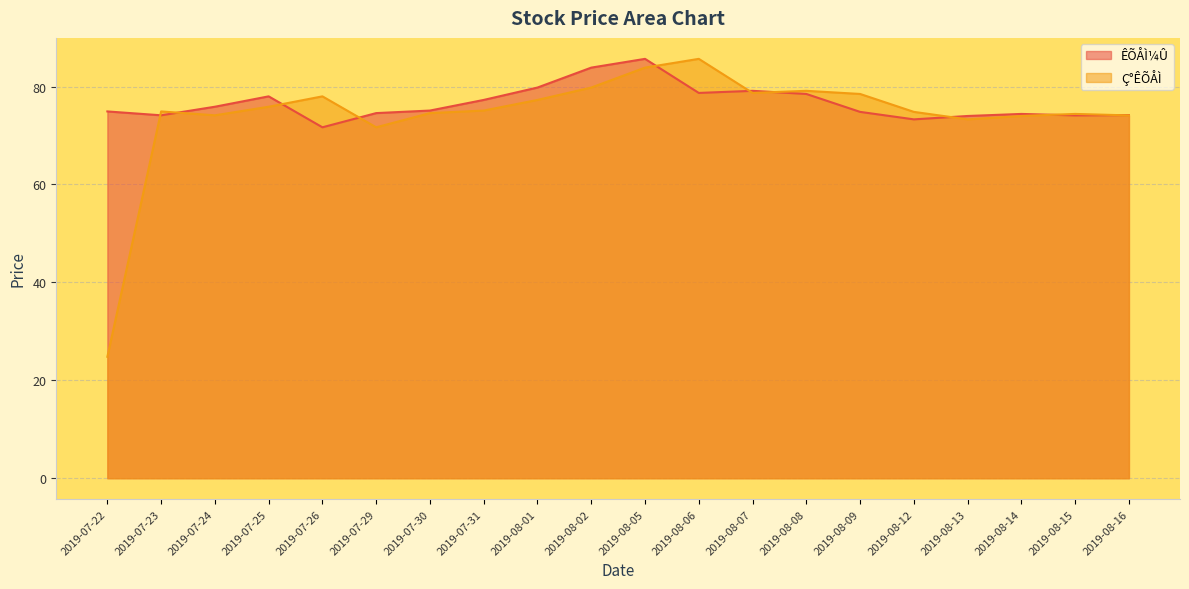

Which has a higher value, 2019-08-06 or 2019-07-26?

2019-08-06